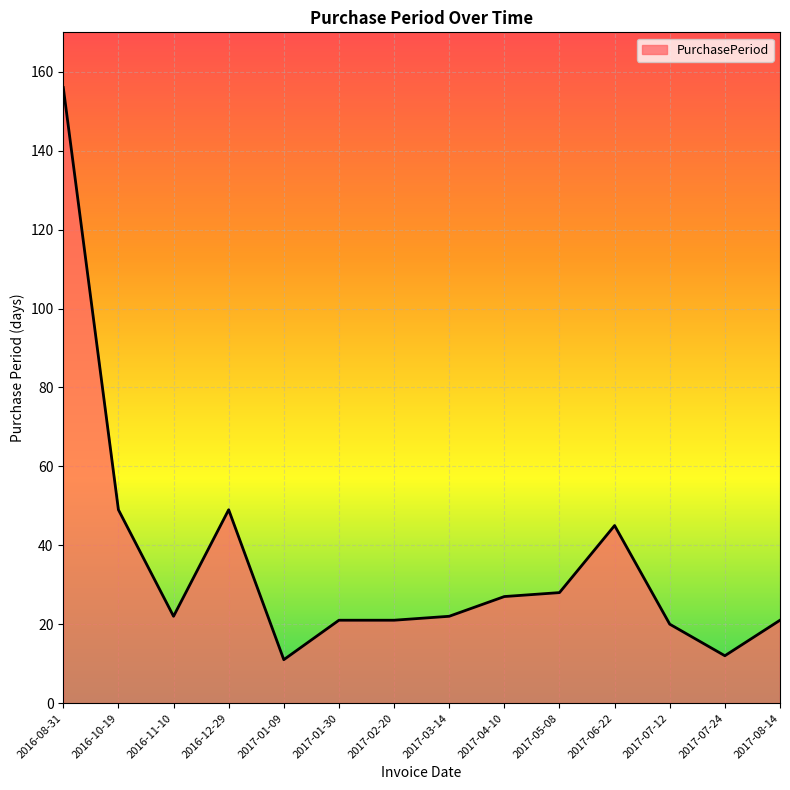

Which category has the highest value across all series?

2016-08-31